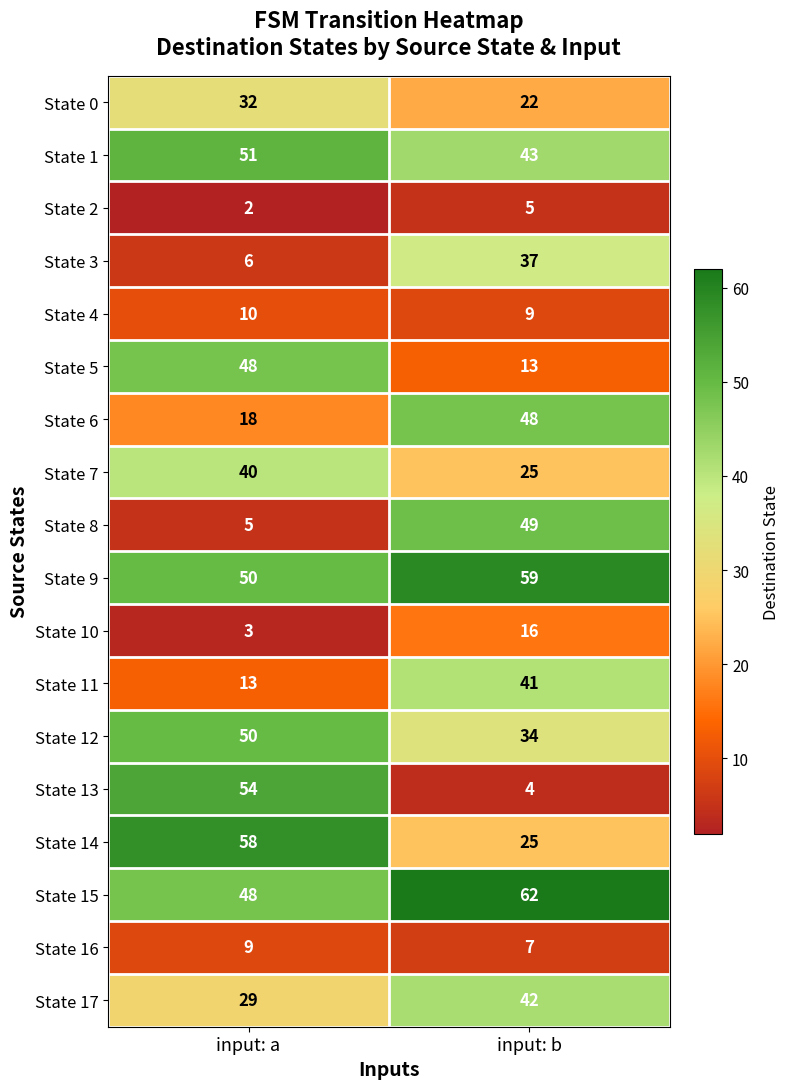

Which series has the largest range (max minus min)?

State 13